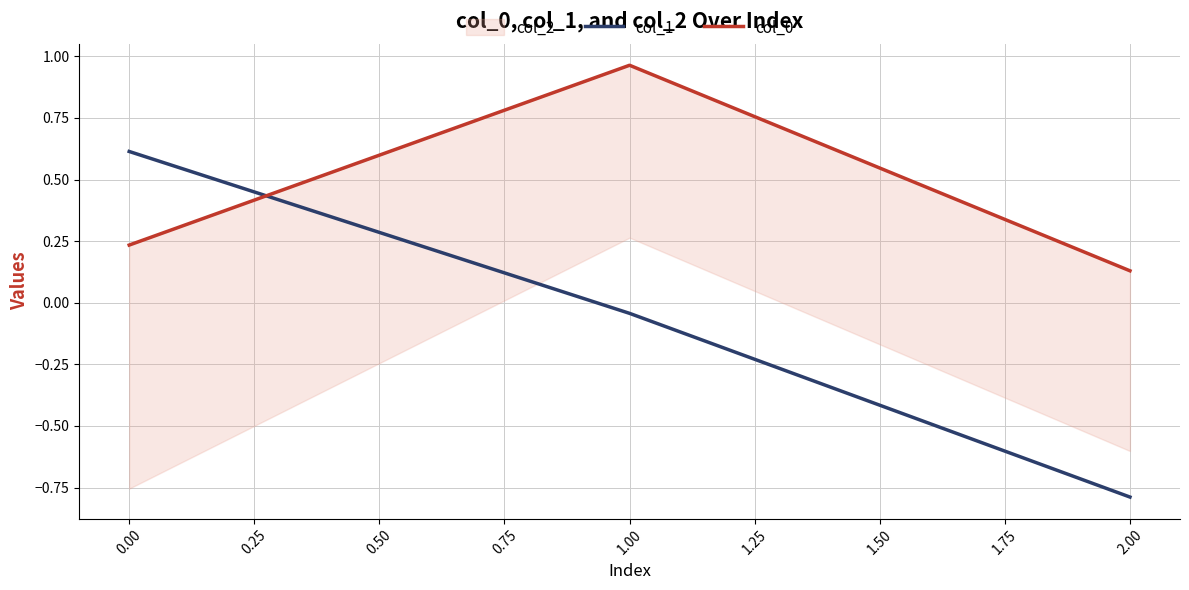

List the labels in order of col_1 value, smallest first.

2.00, 1.00, 0.00